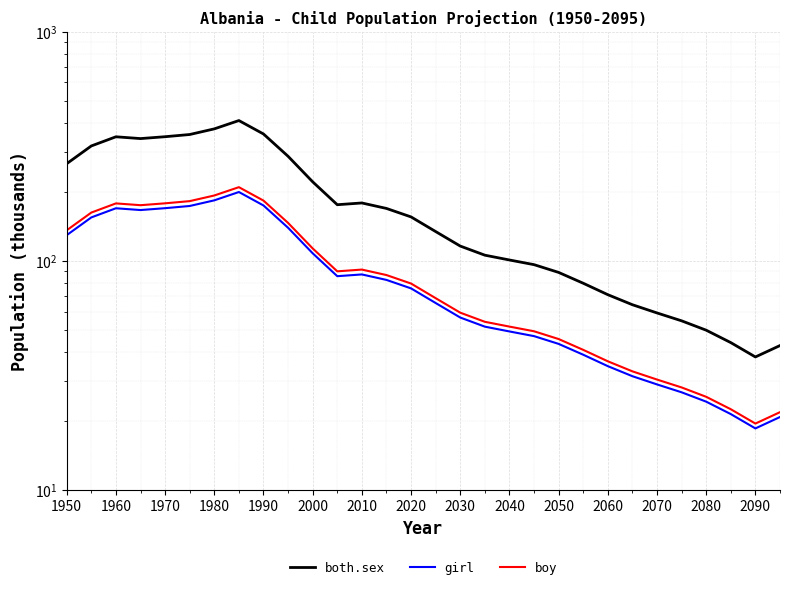

What is the value of the girl point at the 22nd from the left?

39.0